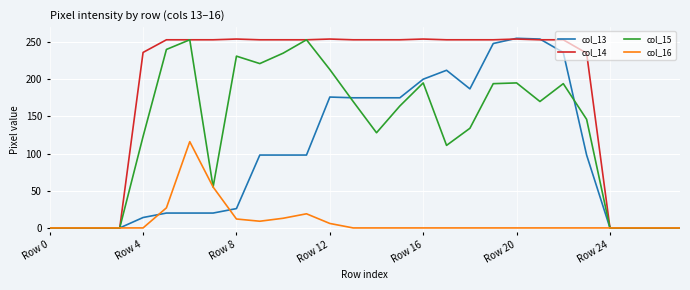

Which series has the largest total across all categories?

col_14